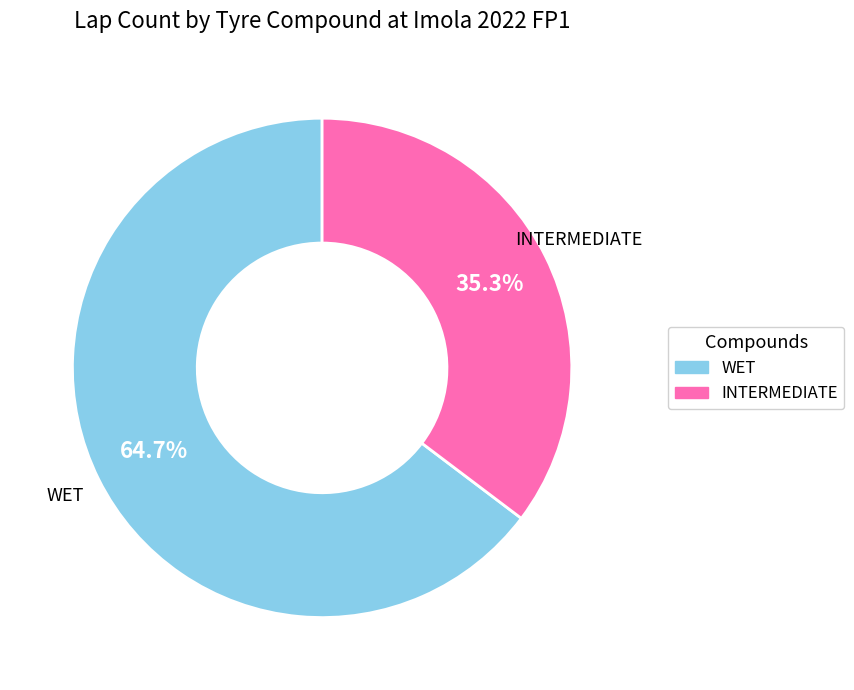

Is the sum of WET and INTERMEDIATE greater than half?

Yes